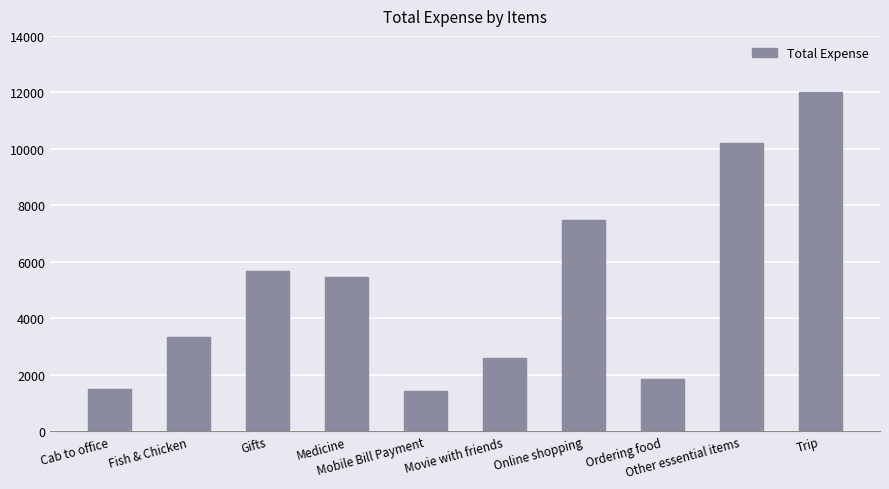

What is the label of the 4th bar from the right?

Online shopping